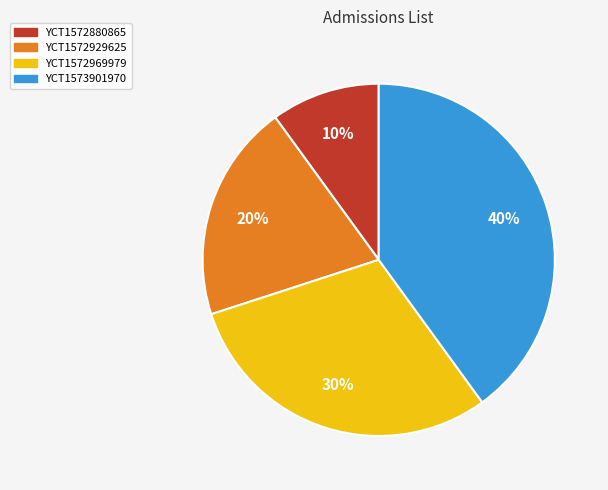

To the nearest percent, what portion does YCT1572929625 represent?

20%